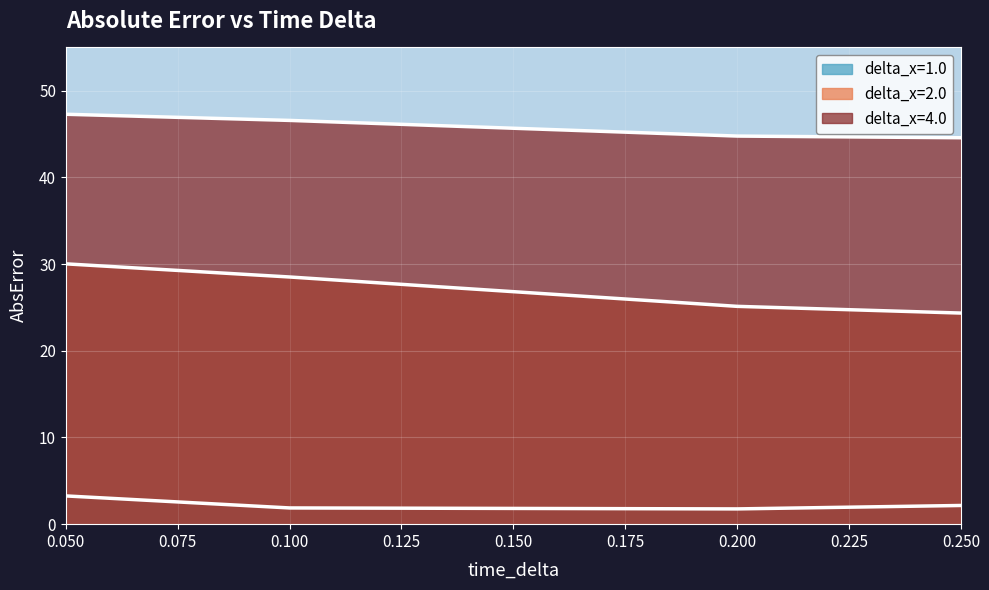

Rank the series by their average value, from highest to lowest.

delta_x=4.0, delta_x=2.0, delta_x=1.0